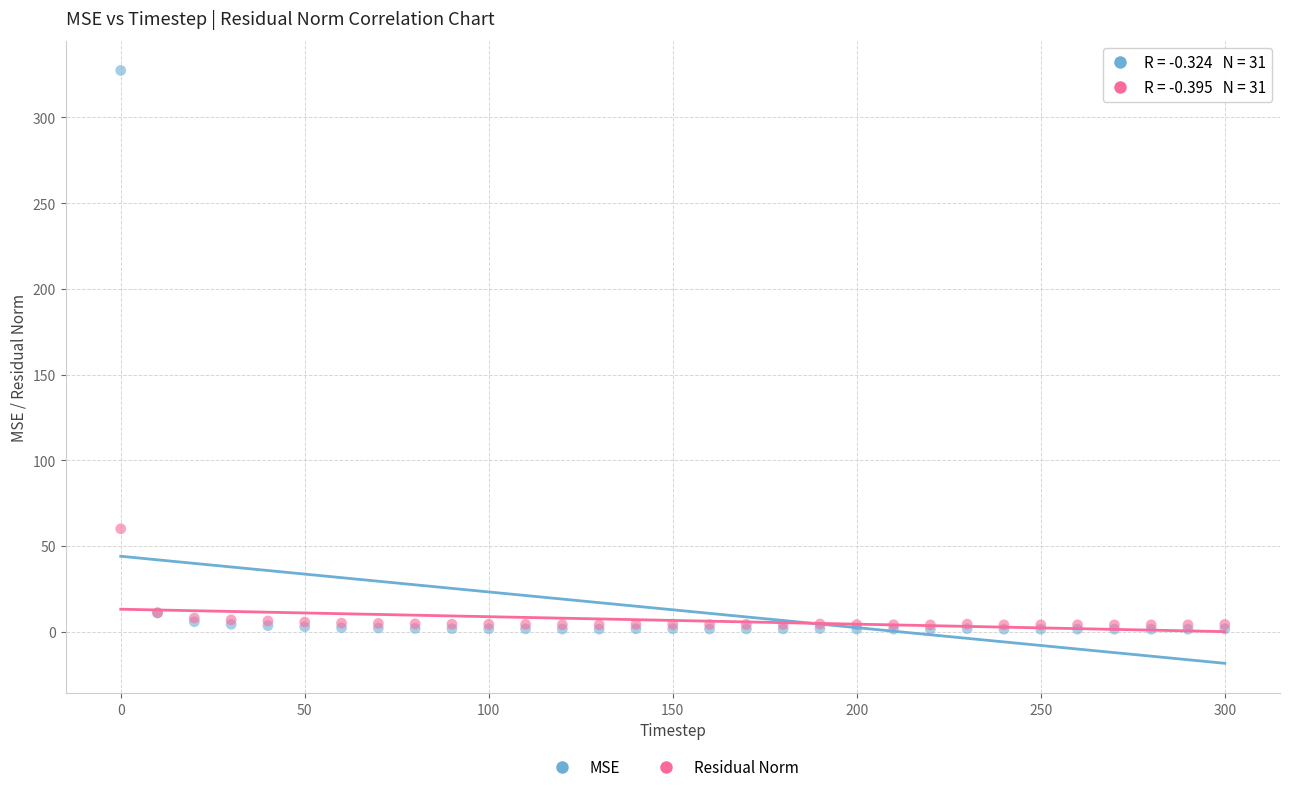

In the MSE series, what Y value is closest to 164?

11.0